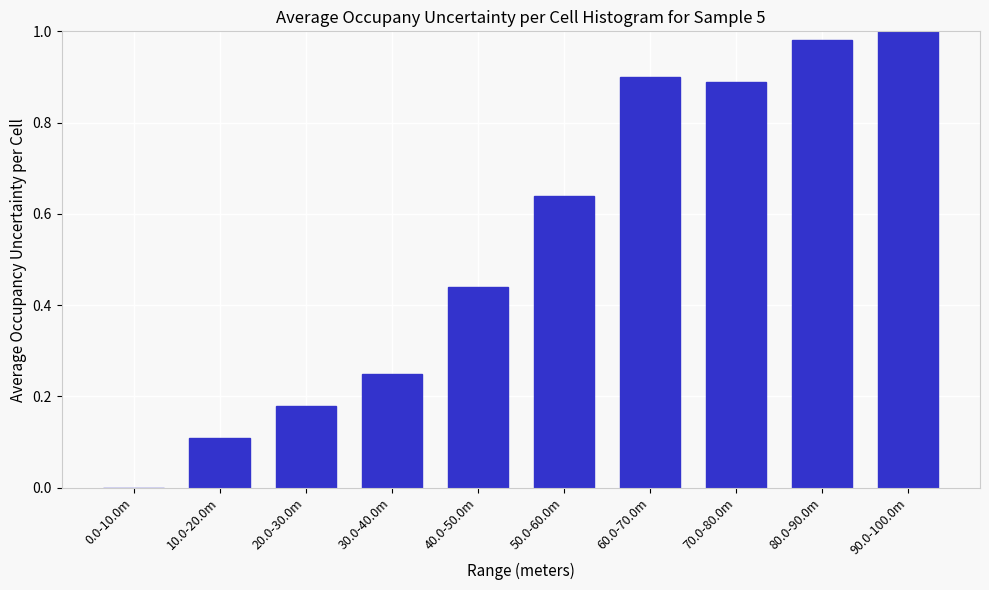

What is the change in value from 10.0-20.0m to 30.0-40.0m?

+0.1